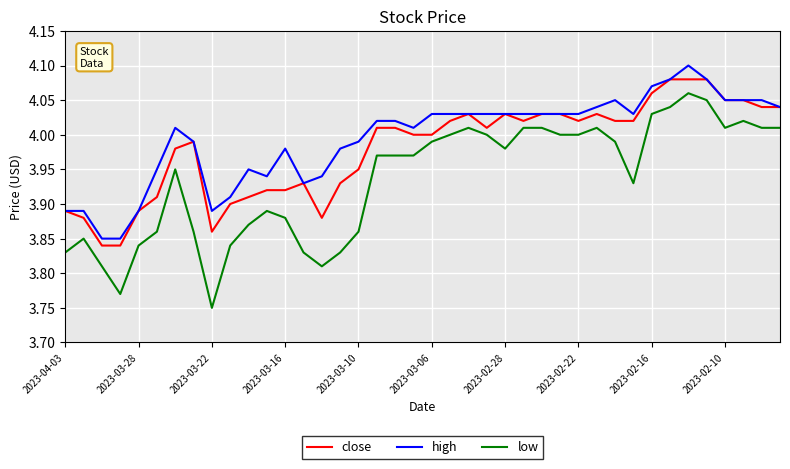

Rank the series by their average value, from highest to lowest.

high, close, low